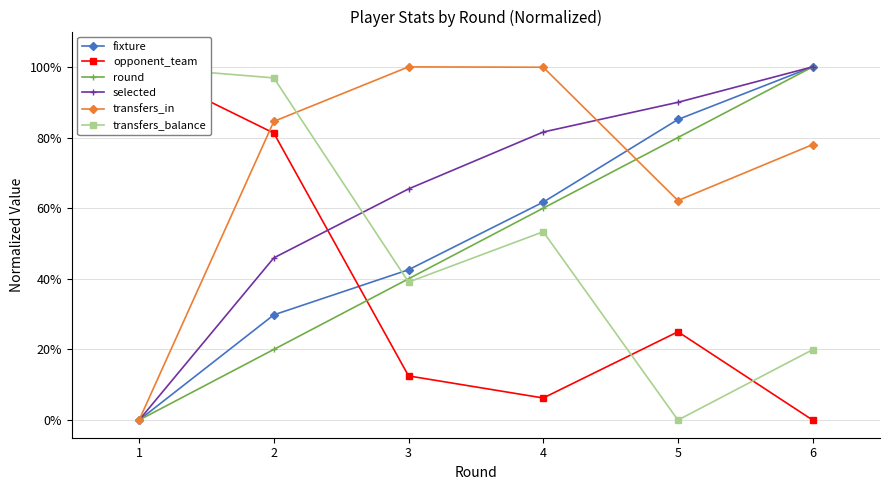

Is it true that fixture equals 1.4 at 6?

False